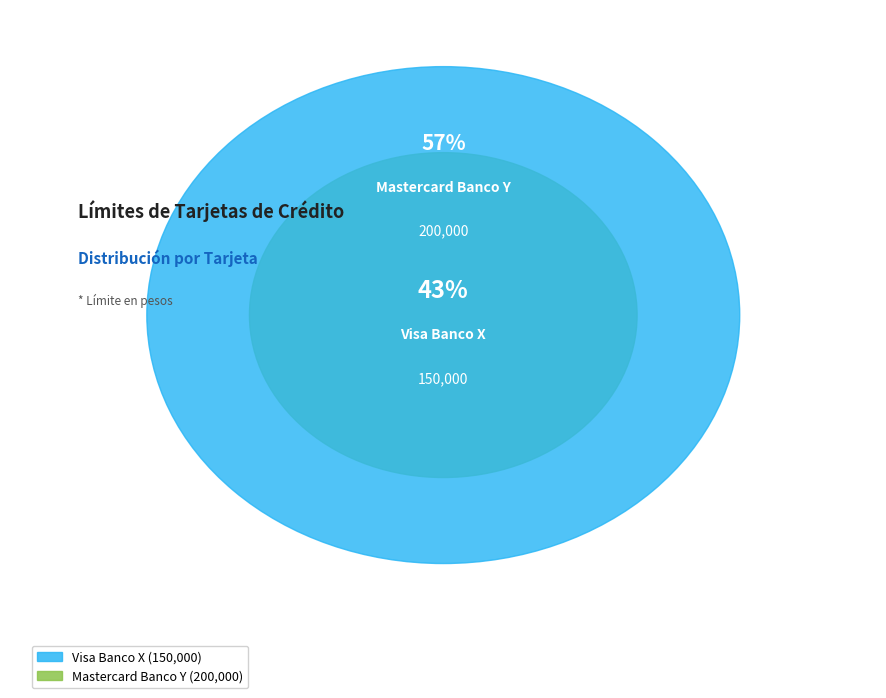

Which category has the biggest portion of the pie?

Mastercard Banco Y